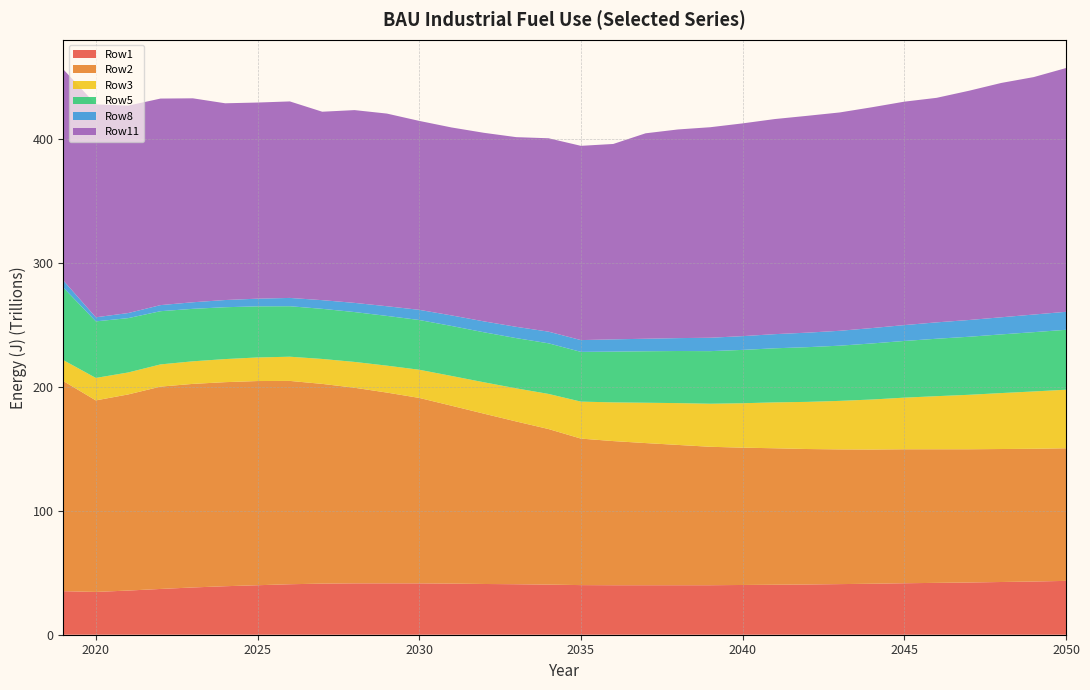

Reading left to right, transcribe all the data shown in this chart.

Row1: 35100000000000	34500000000000	35600000000000	36900000000000	38100000000000	39100000000000	39900000000000	40700000000000	41200000000000	41400000000000	41400000000000	41400000000000	41200000000000	40900000000000	40700000000000	40400000000000	40000000000000	39900000000000	39900000000000	39900000000000	39900000000000	40100000000000	40300000000000	40500000000000	40800000000000	41100000000000	41500000000000	41800000000000	42100000000000	42500000000000	42900000000000	43400000000000
Row2: 169300000000000	154400000000000	158100000000000	163100000000000	164100000000000	164500000000000	164600000000000	163900000000000	161000000000000	157700000000000	153800000000000	149500000000000	143400000000000	137300000000000	131200000000000	125400000000000	118100000000000	116200000000000	114600000000000	113100000000000	111600000000000	110700000000000	110000000000000	109200000000000	108600000000000	108200000000000	108000000000000	107700000000000	107400000000000	107200000000000	107000000000000	106900000000000
Row3: 16900000000000	18100000000000	17700000000000	17900000000000	18200000000000	18600000000000	19000000000000	19500000000000	20100000000000	20800000000000	21700000000000	22700000000000	24000000000000	25300000000000	26700000000000	28300000000000	29800000000000	31200000000000	32500000000000	33700000000000	34700000000000	35800000000000	37000000000000	38000000000000	39100000000000	40300000000000	41600000000000	42800000000000	43900000000000	45100000000000	46200000000000	47200000000000
Row5: 58400000000000	45600000000000	43800000000000	42900000000000	42300000000000	41800000000000	41200000000000	40700000000000	40400000000000	40200000000000	40100000000000	40100000000000	40300000000000	40300000000000	40500000000000	40800000000000	40100000000000	40900000000000	41500000000000	42000000000000	42400000000000	43000000000000	43600000000000	44100000000000	44500000000000	45200000000000	45700000000000	46300000000000	46800000000000	47300000000000	47800000000000	48300000000000
Row8: 5700000000000	3300000000000	4100000000000	4900000000000	5300000000000	5800000000000	6200000000000	6700000000000	7000000000000	7400000000000	7800000000000	8200000000000	8500000000000	8800000000000	9100000000000	9400000000000	9500000000000	9900000000000	10100000000000	10400000000000	10800000000000	11100000000000	11400000000000	11700000000000	12000000000000	12400000000000	12800000000000	13200000000000	13500000000000	13800000000000	14200000000000	14500000000000
Row11: 170200000000000	171600000000000	167200000000000	166500000000000	164400000000000	158600000000000	158100000000000	158400000000000	151900000000000	155400000000000	155300000000000	152300000000000	151500000000000	152000000000000	152900000000000	155900000000000	156600000000000	157500000000000	165600000000000	168200000000000	169700000000000	171500000000000	173400000000000	174800000000000	176000000000000	178000000000000	180100000000000	181000000000000	184800000000000	188900000000000	191400000000000	196500000000000